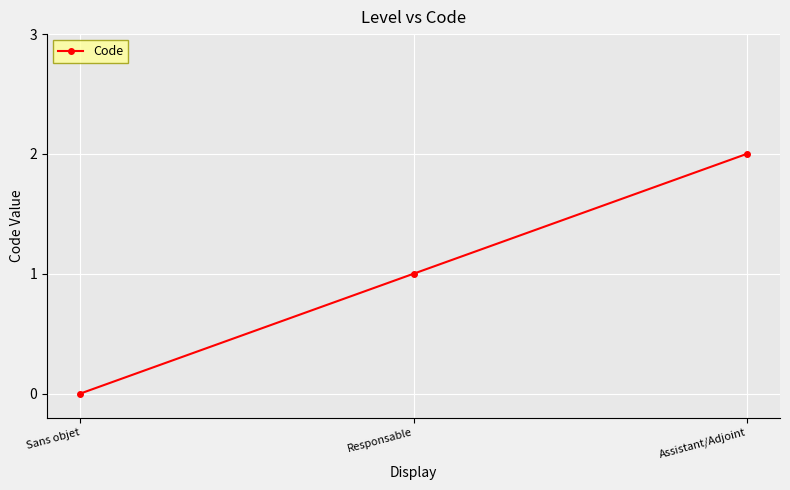

Reading right to left, extract all data points from this chart.

2	1	0